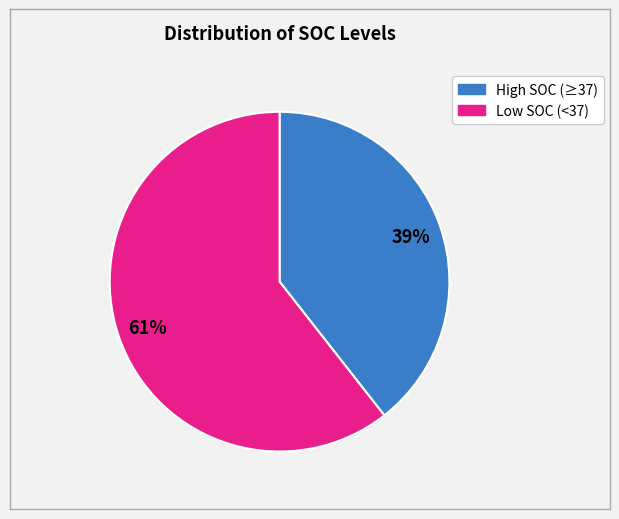

Is there any slice that represents more than half of the pie?

Yes